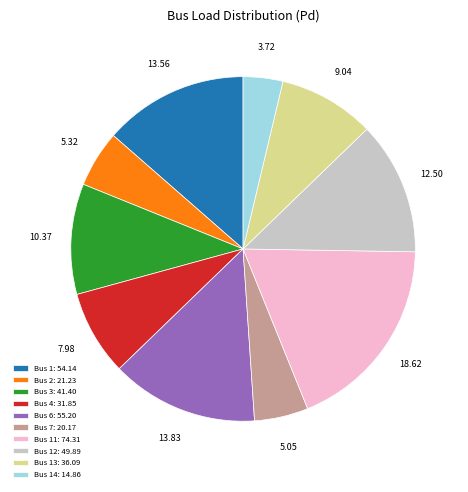

Count the number of slices in the pie.

10